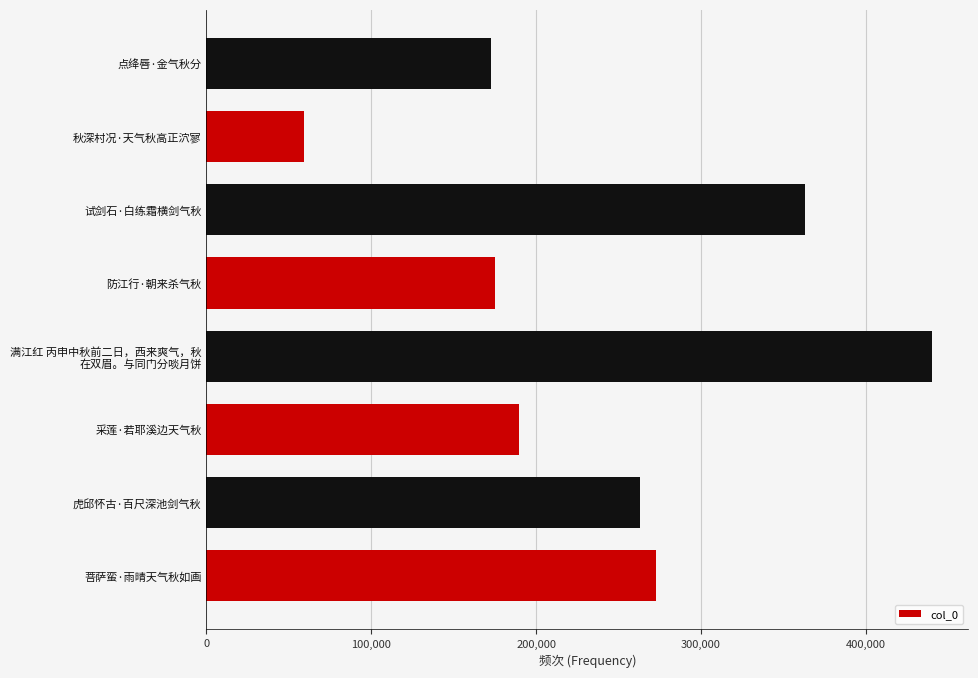

How many data points are less than 263142?

4